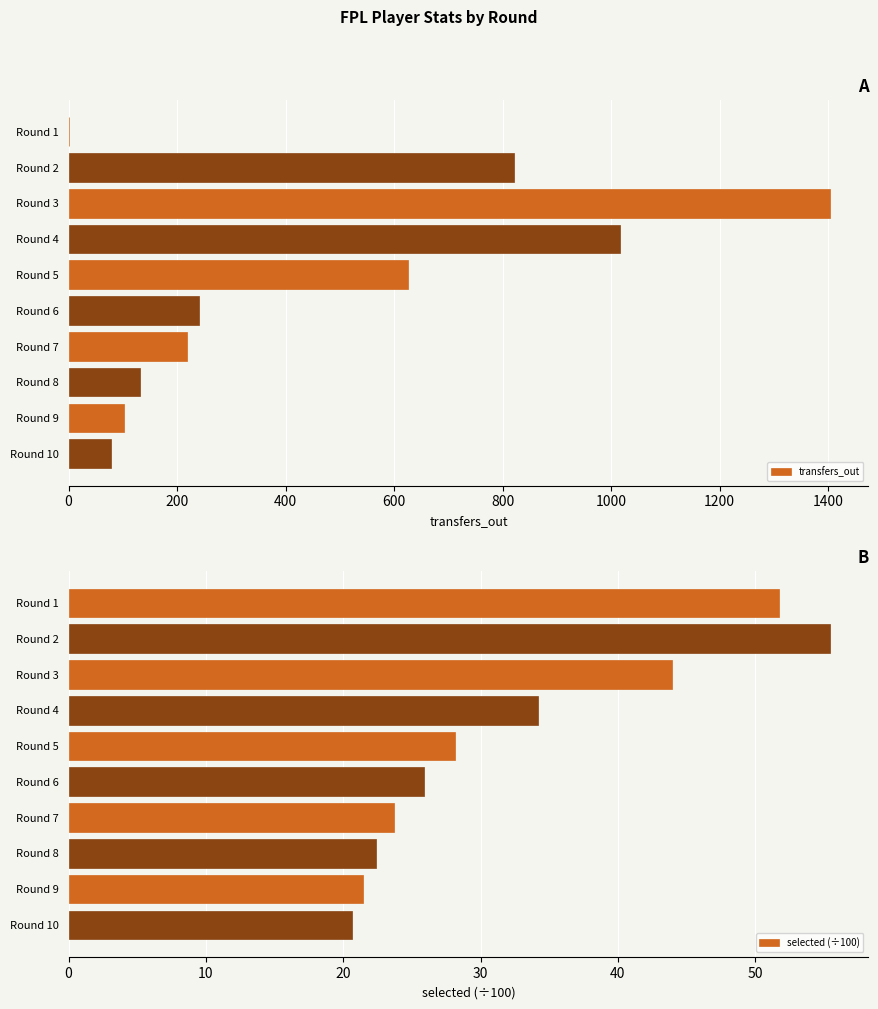

The value of transfers_out at Round 4 is 264. True or false?

False